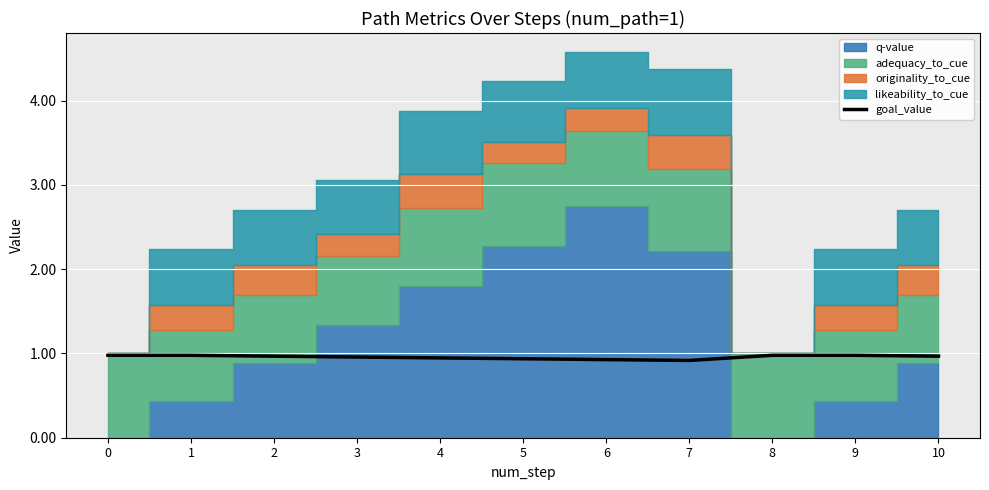

Reading left to right, list all the values displayed in this chart.

0=1.0	1=1.0	2=1.0	3=1.0	4=0.9	5=0.9	6=0.9	7=0.9	8=1.0	9=1.0	10=1.0